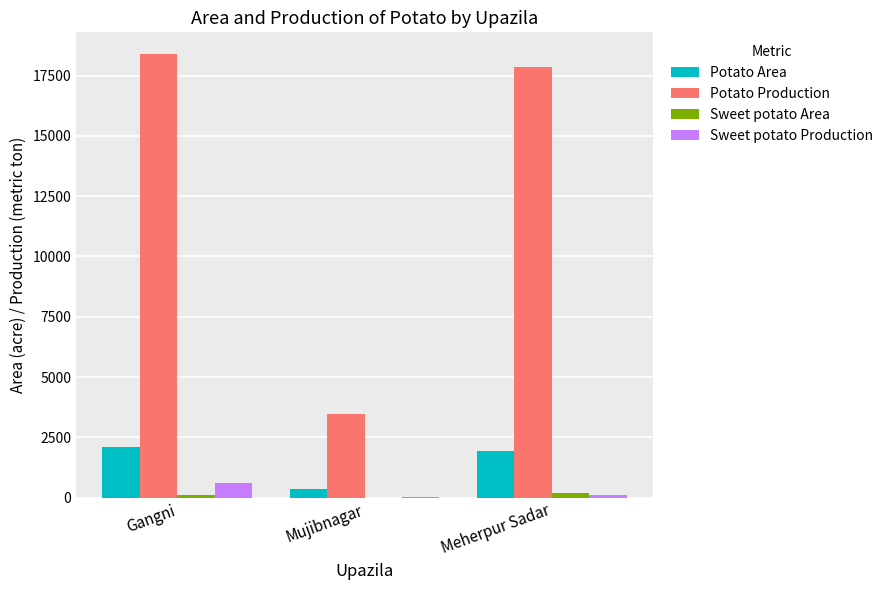

What is the highest value of the Sweet potato Production series?

609